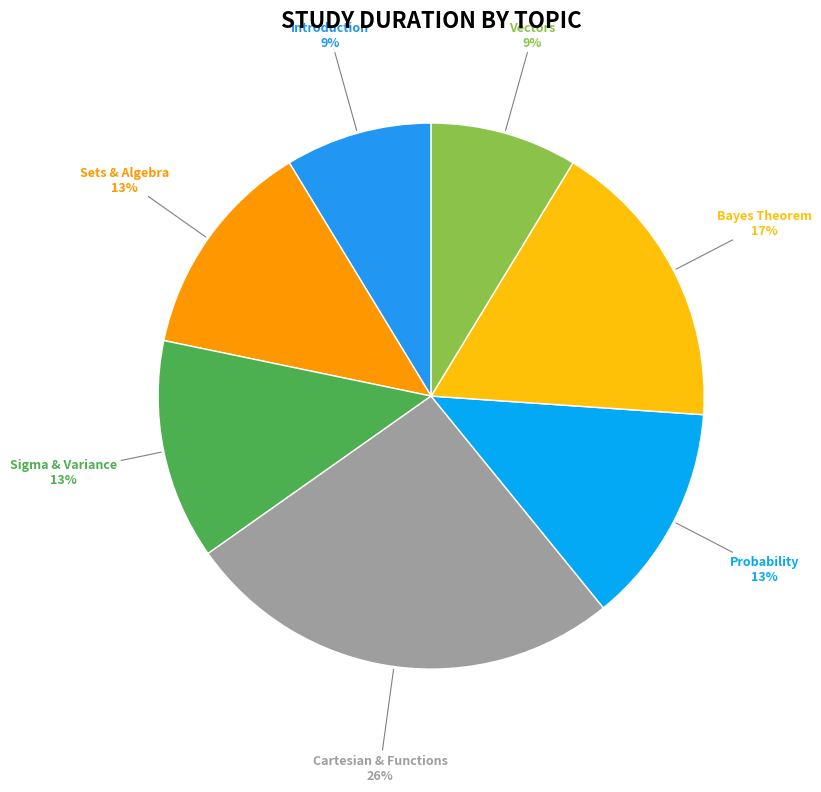

How many segments does this pie chart have?

7